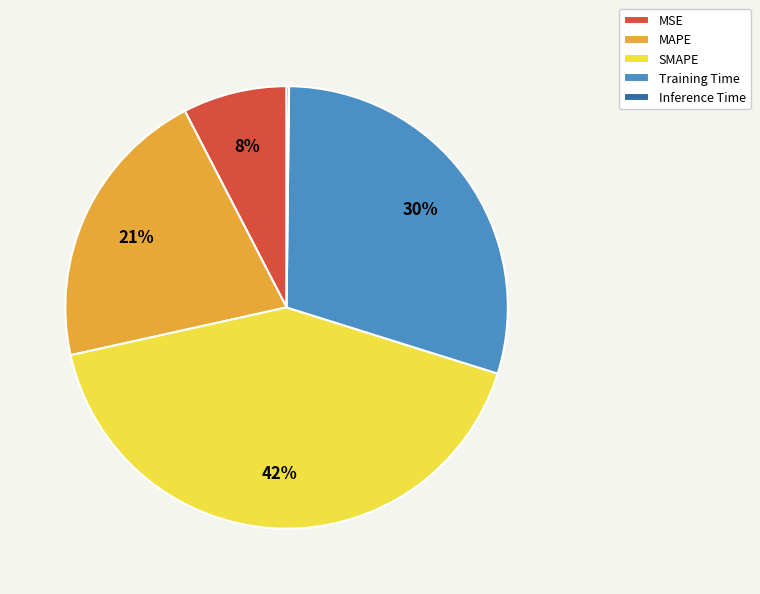

Is it true that MAPE is 21% of the pie?

True